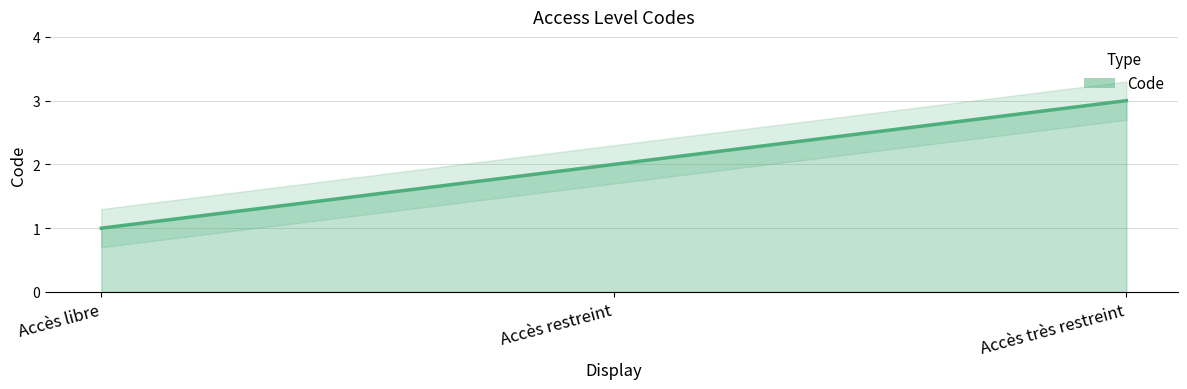

Which has a higher value, Accès restreint or Accès très restreint?

Accès très restreint